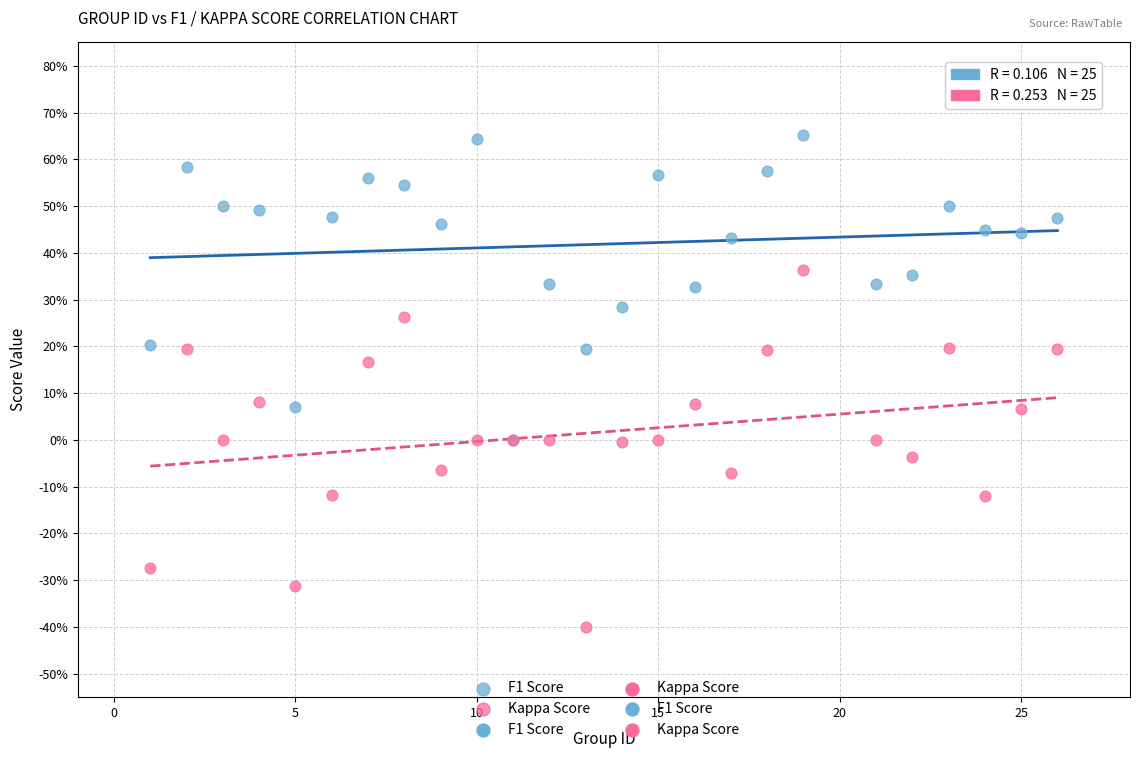

Which series reaches the minimum Y coordinate?

Kappa Score